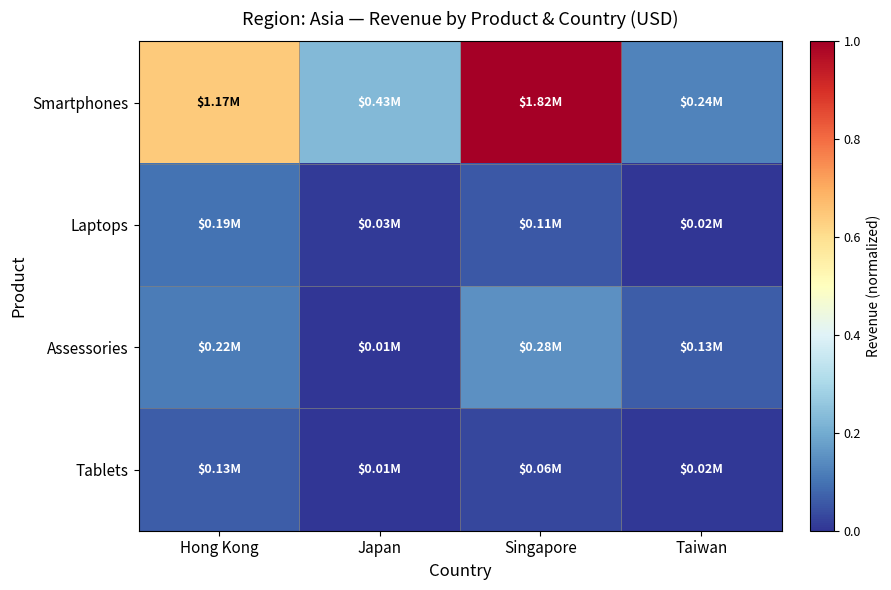

Which series has the widest spread of values?

Smartphones